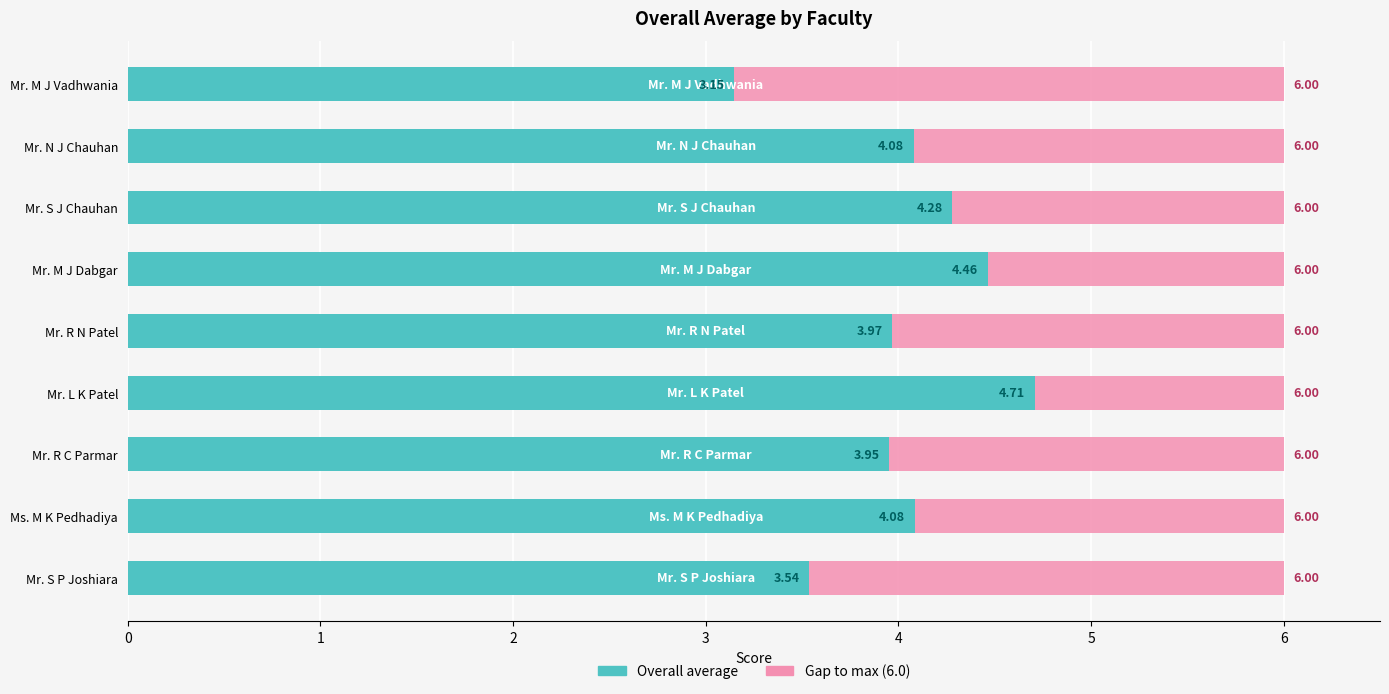

What is the total value across all series at Mr. S J Chauhan?

6.0